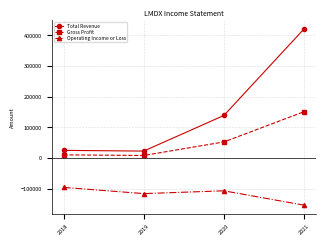

List the series in order of their overall mean, highest first.

Total Revenue, Gross Profit, Operating Income or Loss